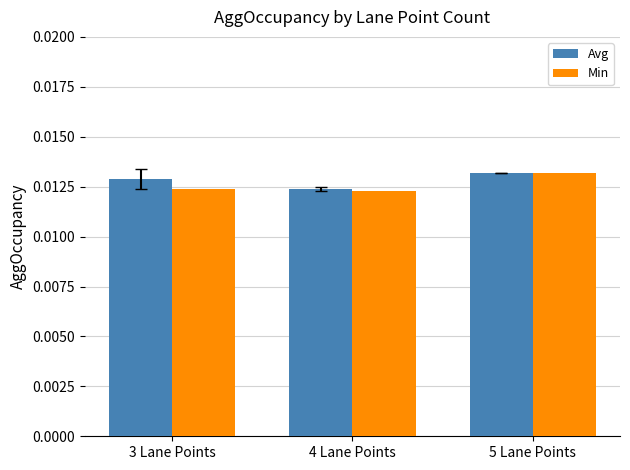

At which label does Avg reach its minimum?

4 Lane Points